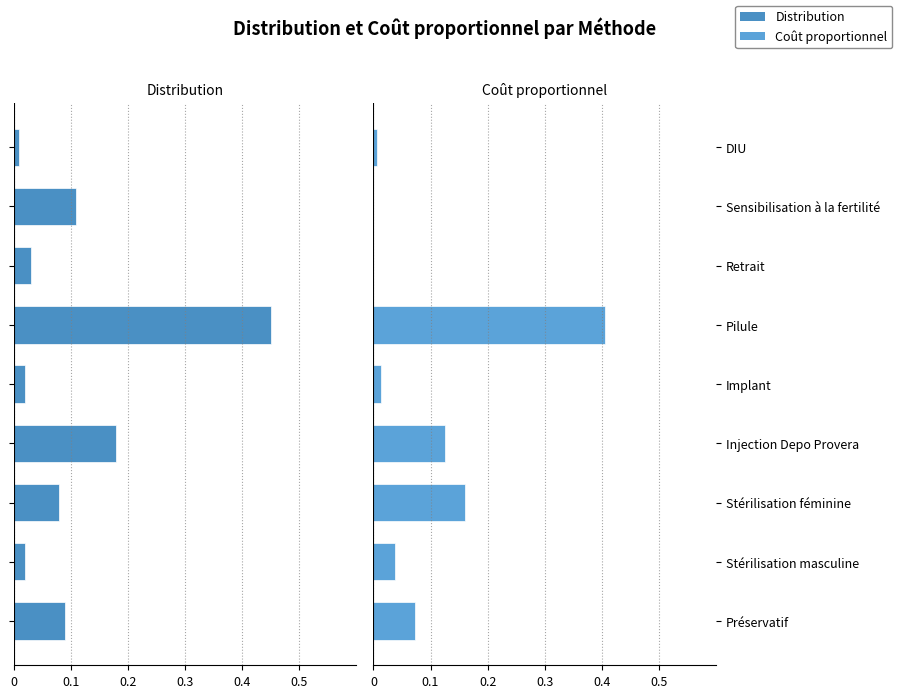

What is the difference between the highest and lowest values at Stérilisation féminine?

0.2